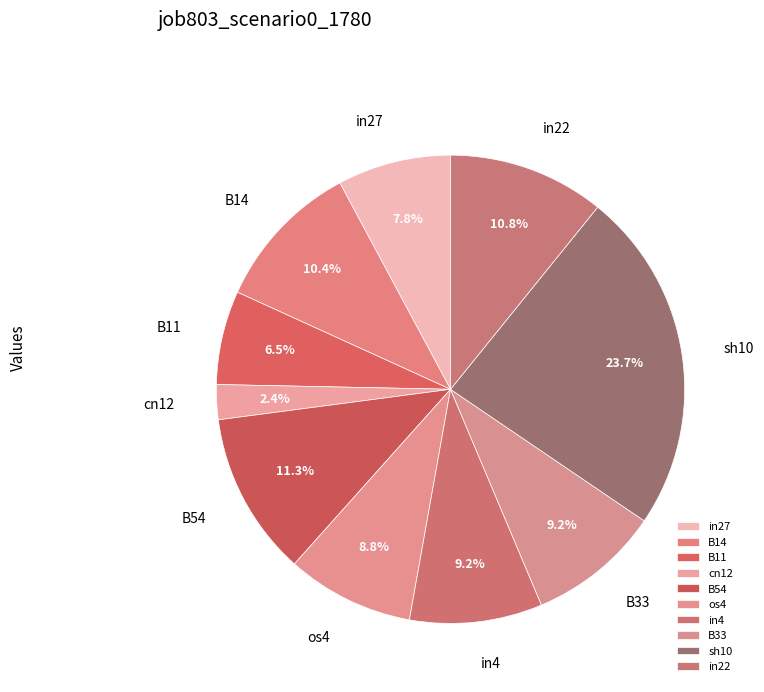

Is there a majority slice in this chart?

No